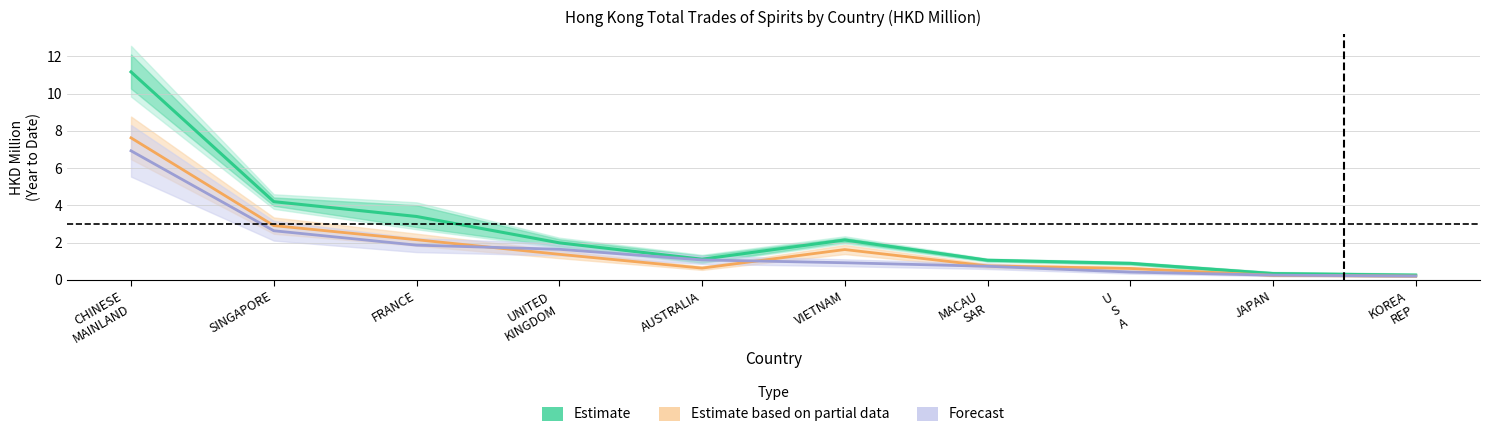

True or false: Estimate has a value of 0.2 at U
S
A.

False